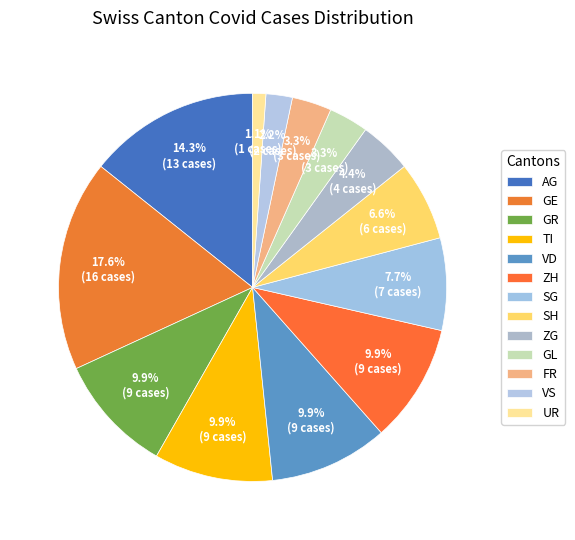

How many segments does this pie chart have?

13